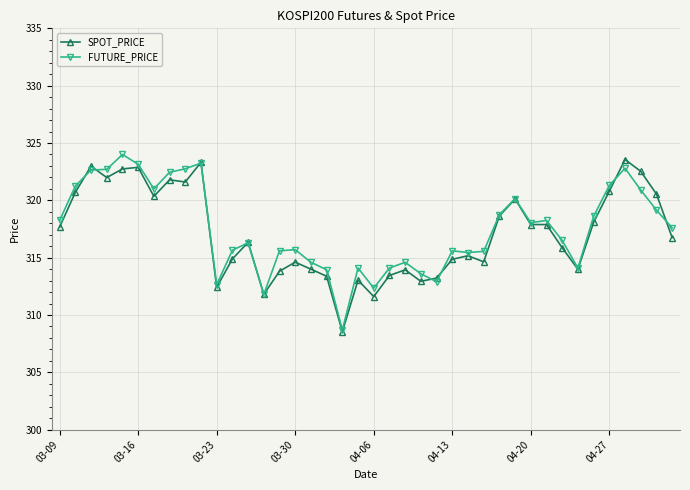

What is the value of the FUTURE_PRICE point at the 33rd from the left?

316.5